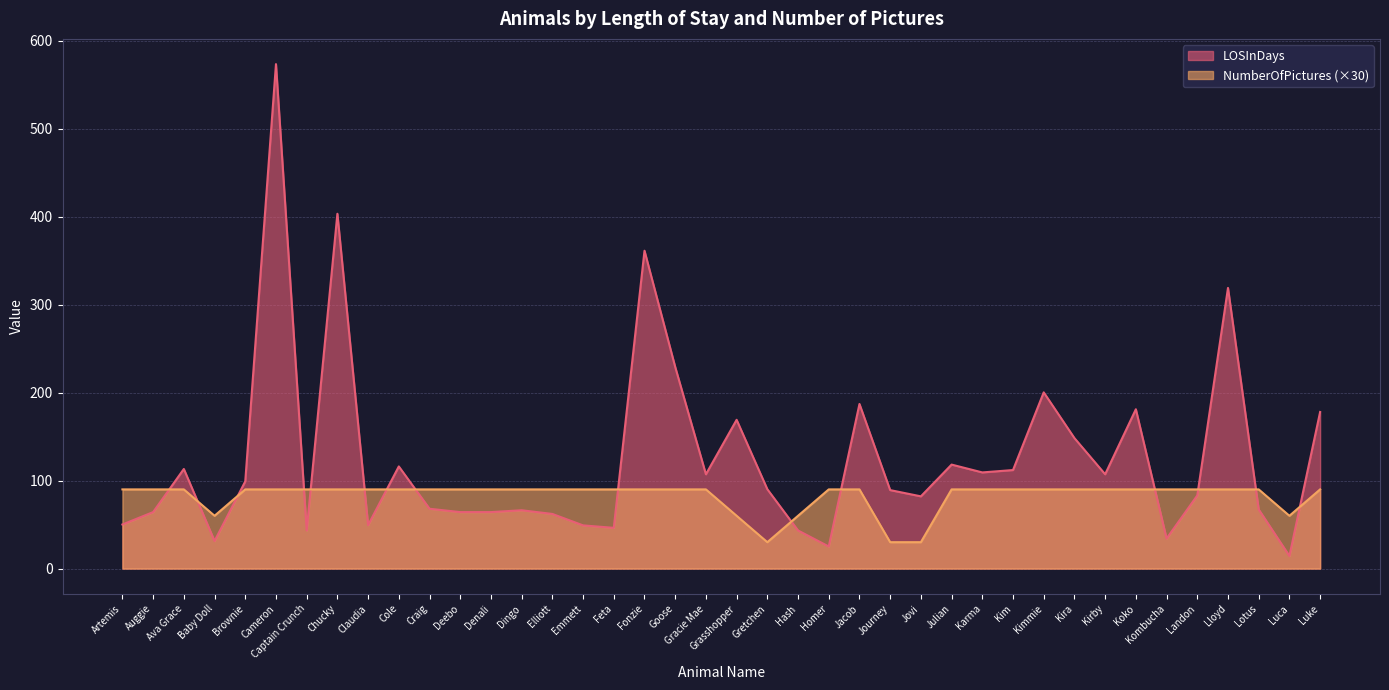

What are all the series names shown in the legend?

LOSInDays, NumberOfPictures (×30)